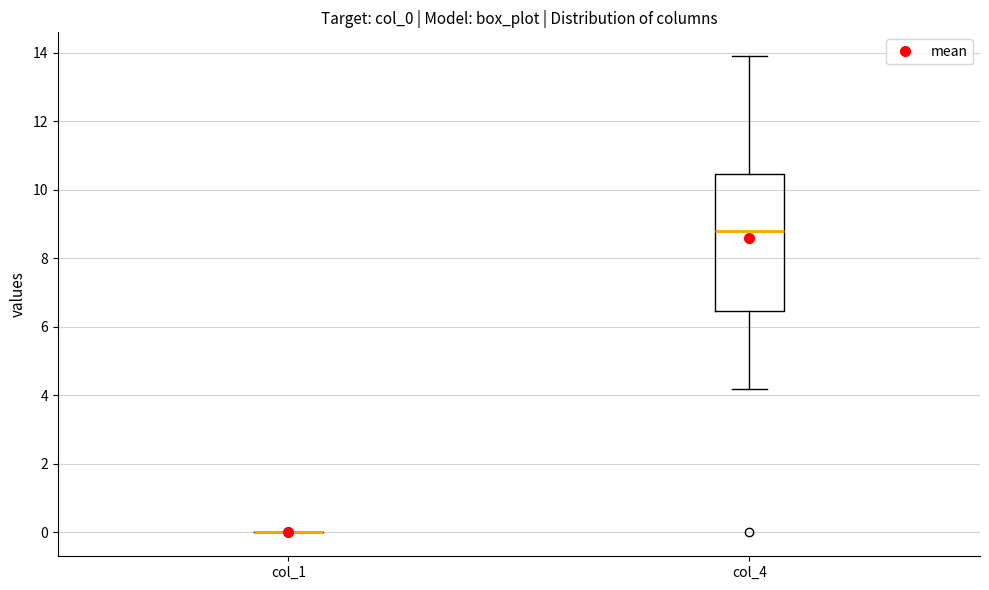

Where does the lower whisker of the box for col_4 end on the y-axis? The values are not printed on the chart, so give them approximately, as read against the axis.

4.2